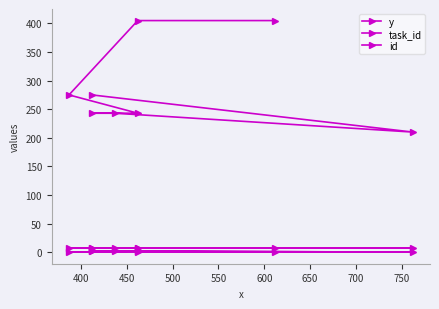

Rank the series by their maximum value, from lowest to highest.

task_id, id, y